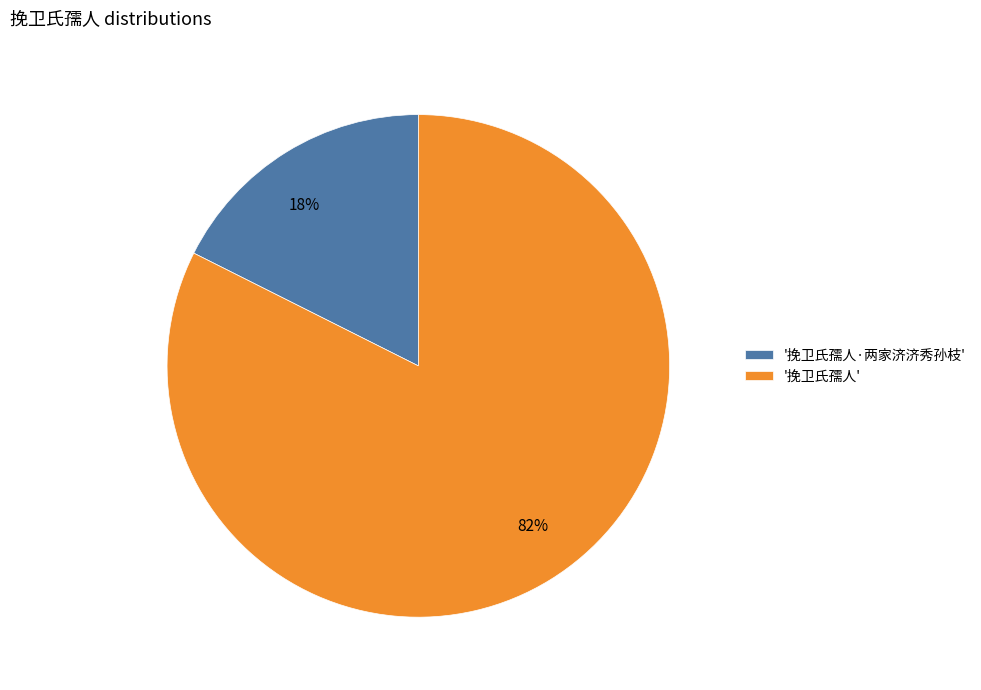

To the nearest percent, what is the average slice percentage?

50%